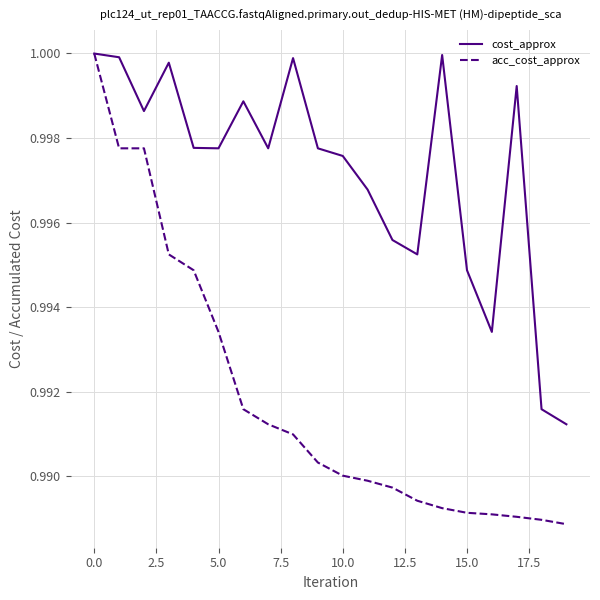

Which series has the largest range (max minus min)?

acc_cost_approx